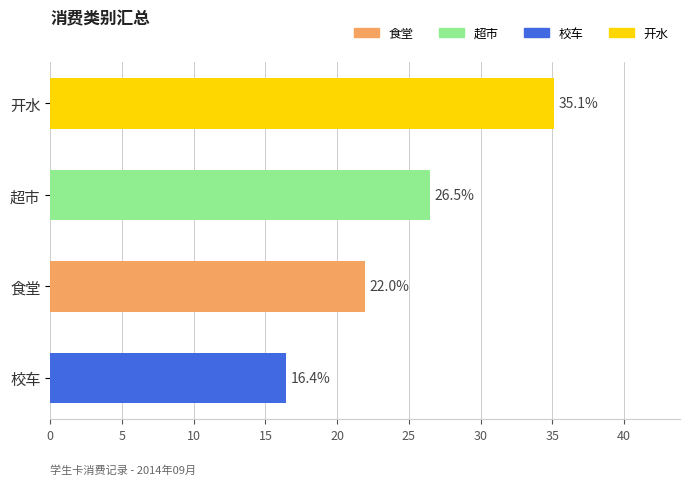

What position from the bottom is 开水?

4